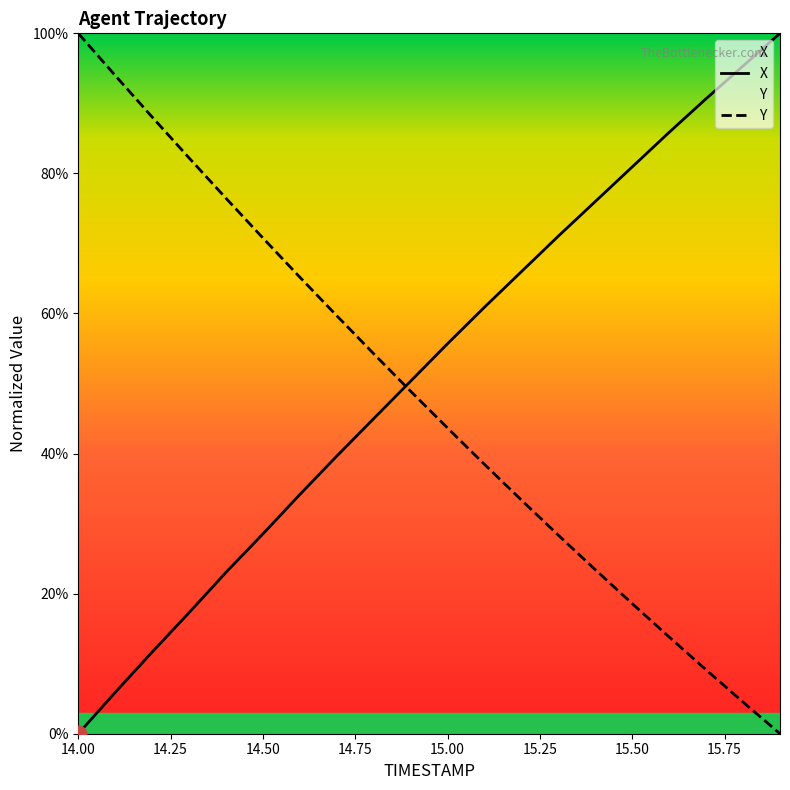

Rank the series by their average value, from highest to lowest.

X, Y